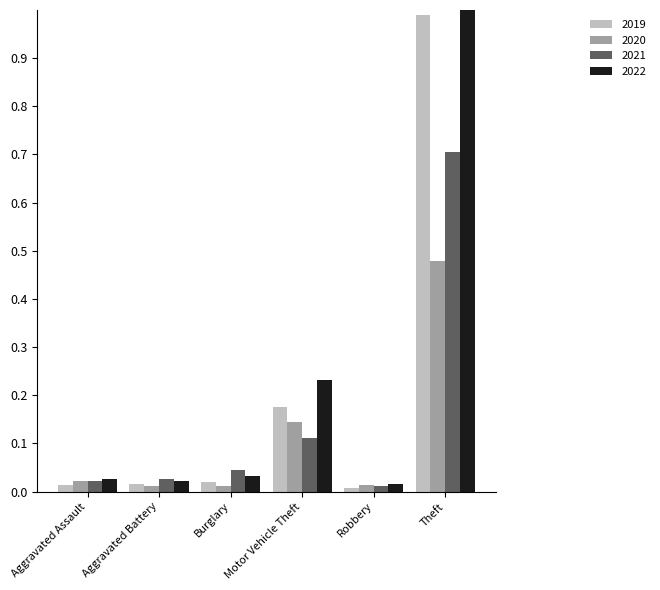

At which category does the chart reach its peak across all series?

Theft